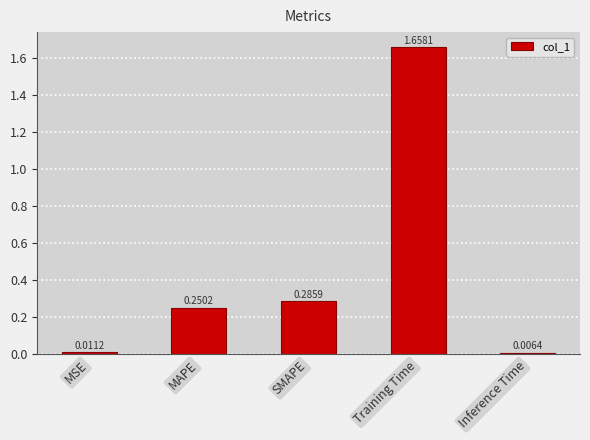

Rank the categories by value from lowest to highest.

Inference Time, MSE, MAPE, SMAPE, Training Time